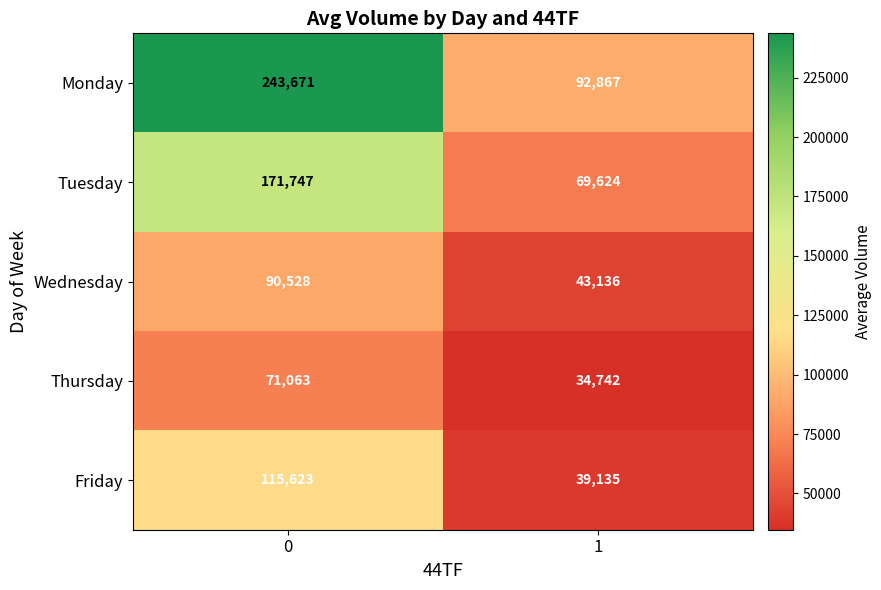

Reading right to left, list all the values displayed in this chart.

Monday: 92867	243671
Tuesday: 69624	171747
Wednesday: 43136	90528
Thursday: 34742	71063
Friday: 39135	115623